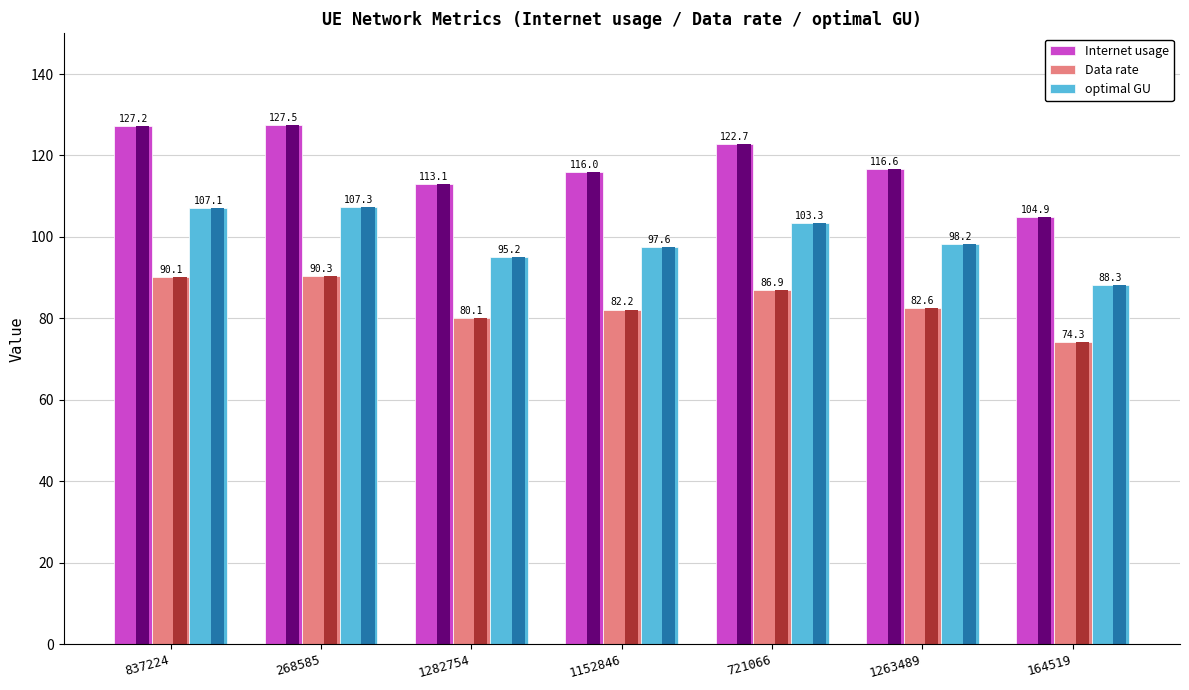

What is the label of the 7th bar from the left?

164519